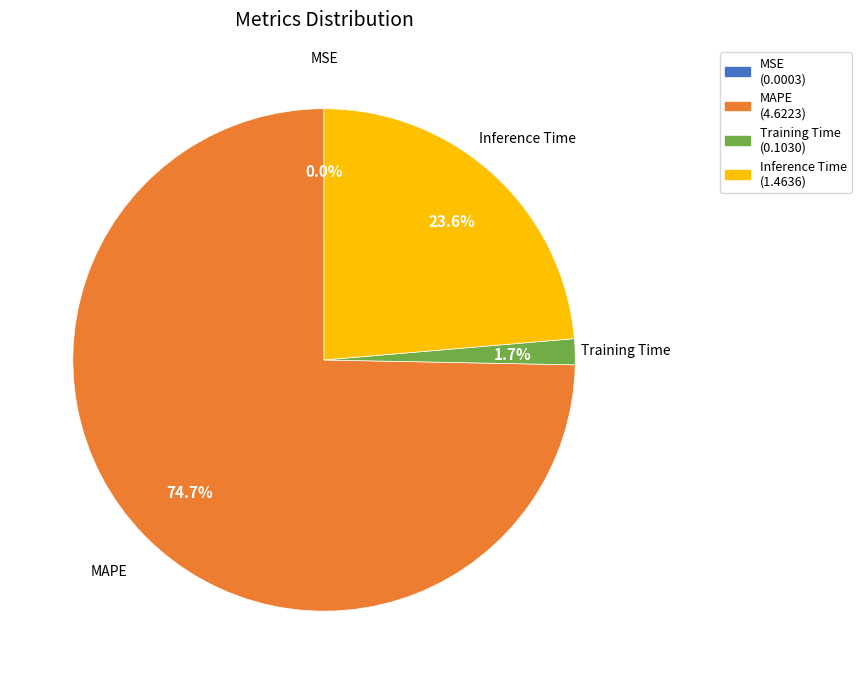

Which has a higher value, Inference Time or MAPE?

MAPE